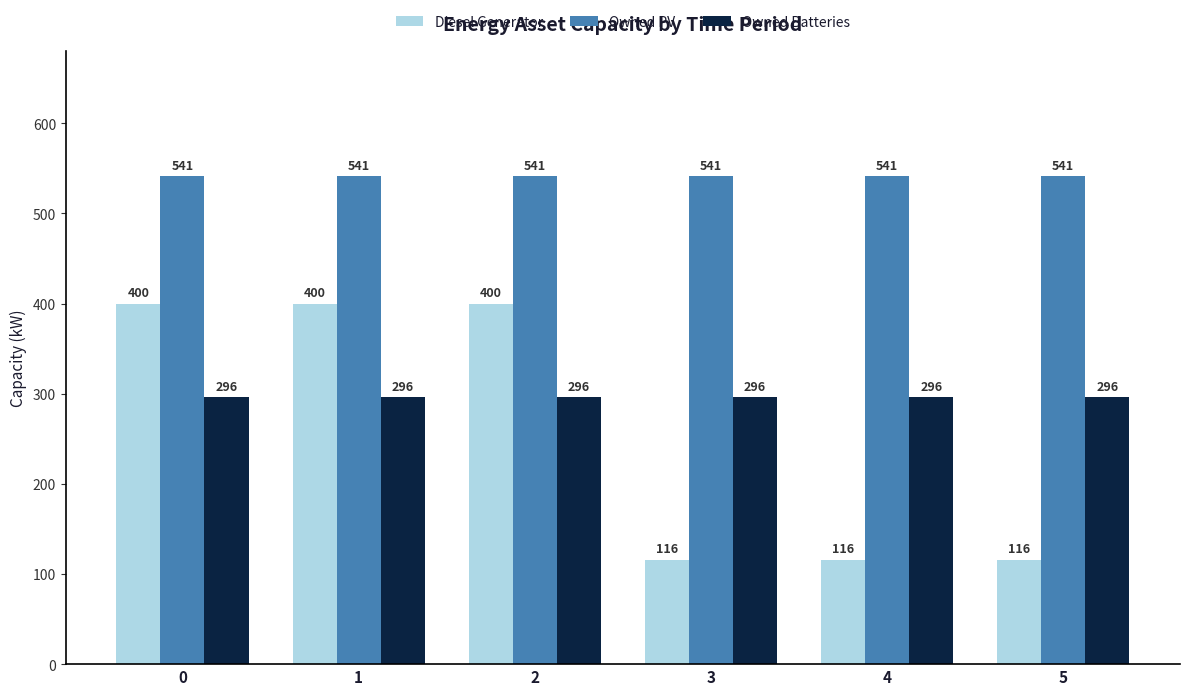

How many groups of bars are there?

6